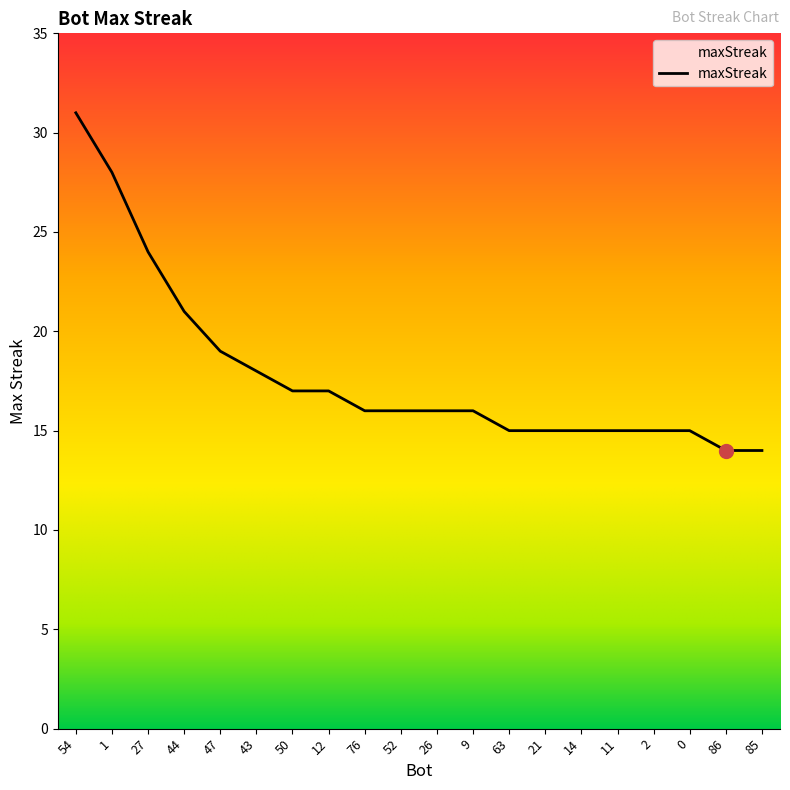

True or false: the data shows 16 at 26.

True